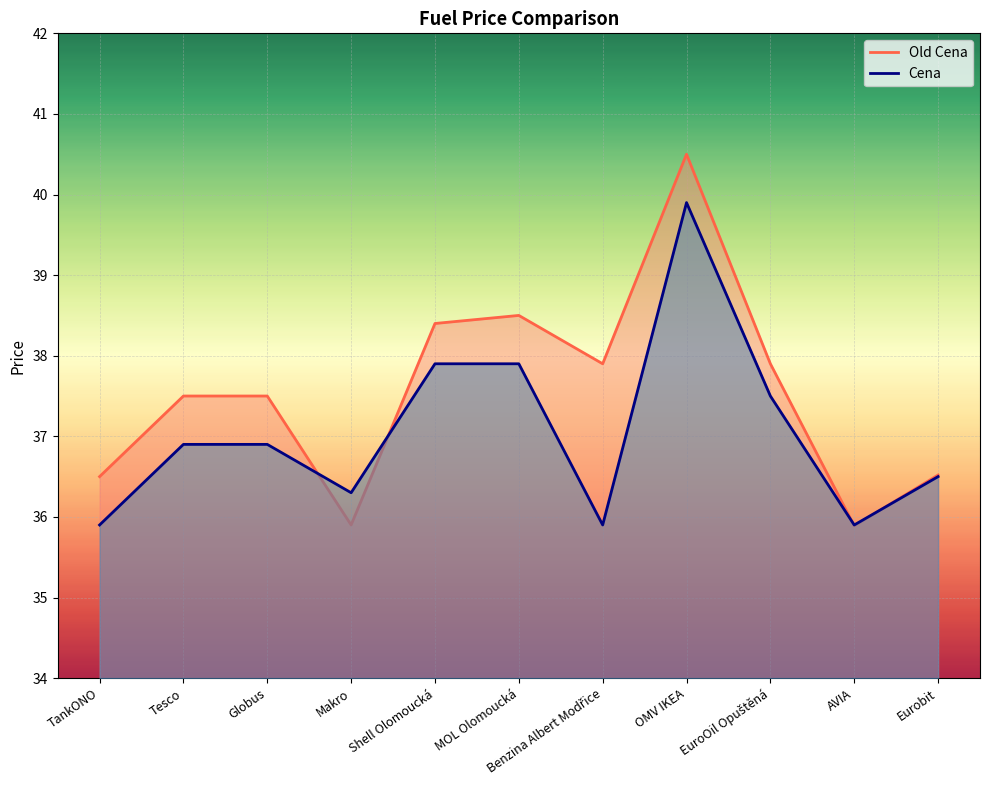

Rank the categories by Cena value from lowest to highest.

TankONO, Benzina Albert Modřice, AVIA, Makro, Eurobit, Tesco, Globus, EuroOil Opuštěná, Shell Olomoucká, MOL Olomoucká, OMV IKEA